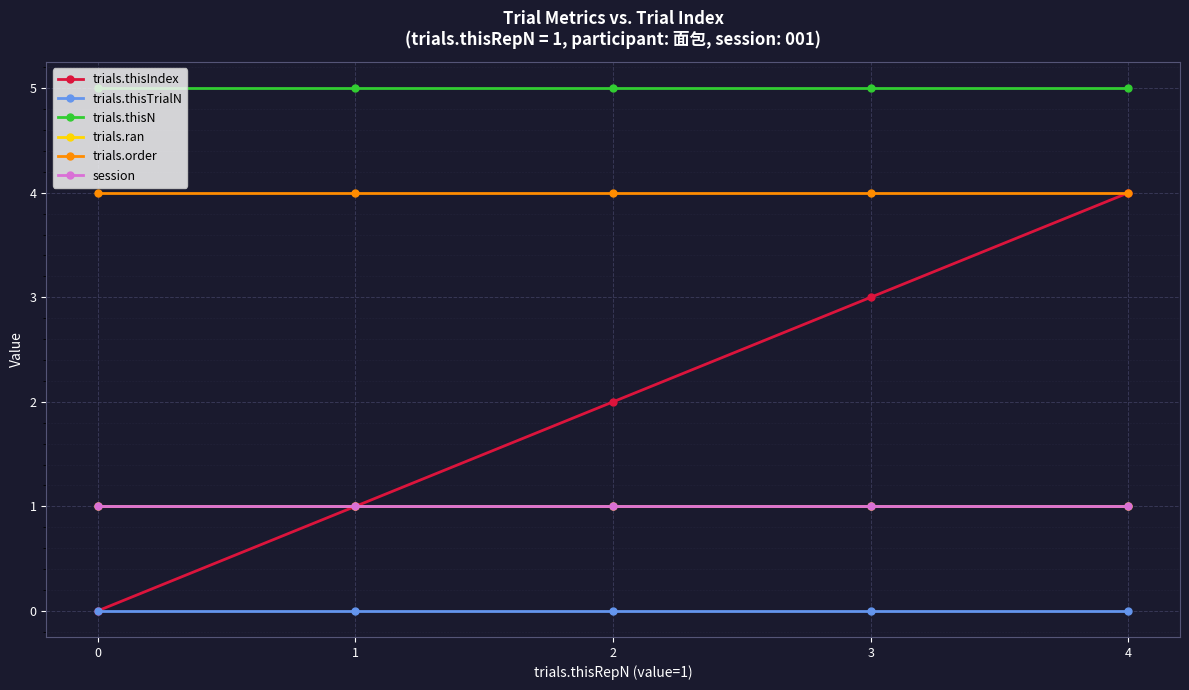

The value of session at 4 is 0. True or false?

False